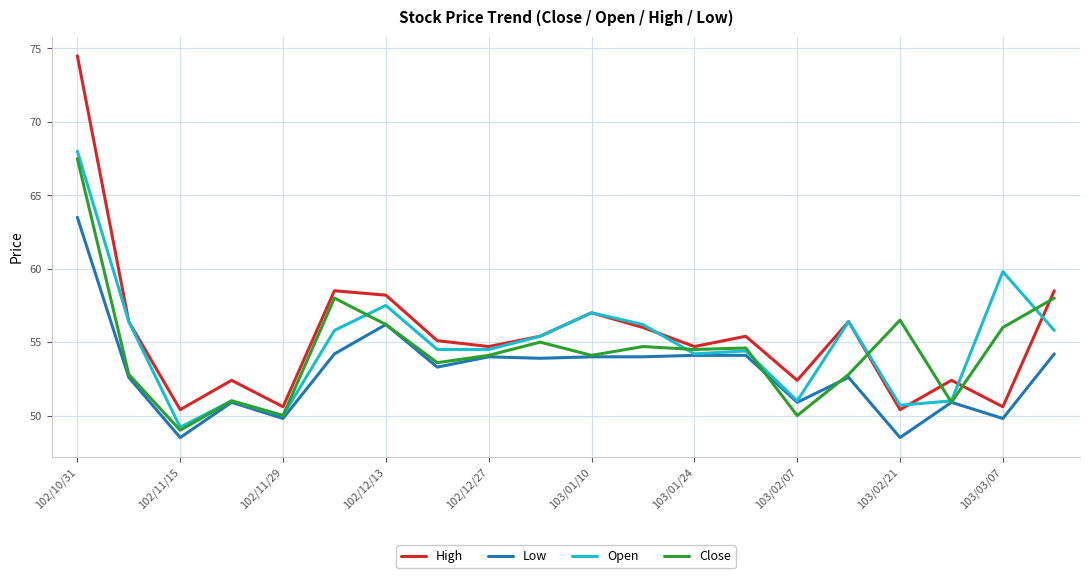

True or false: Low and High intersect in this chart.

False